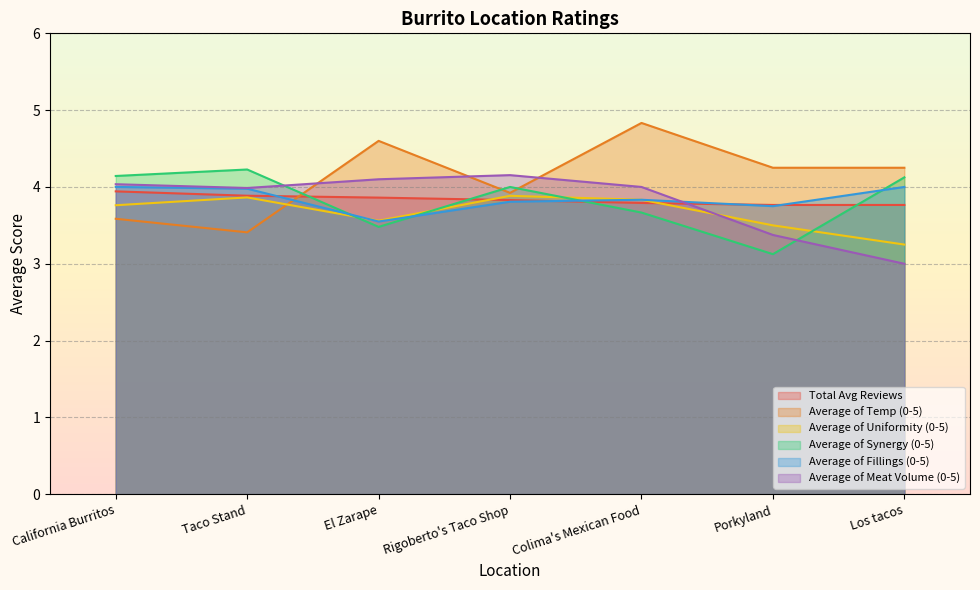

How many interior local valleys does the Average of Fillings (0-5) series have?

2